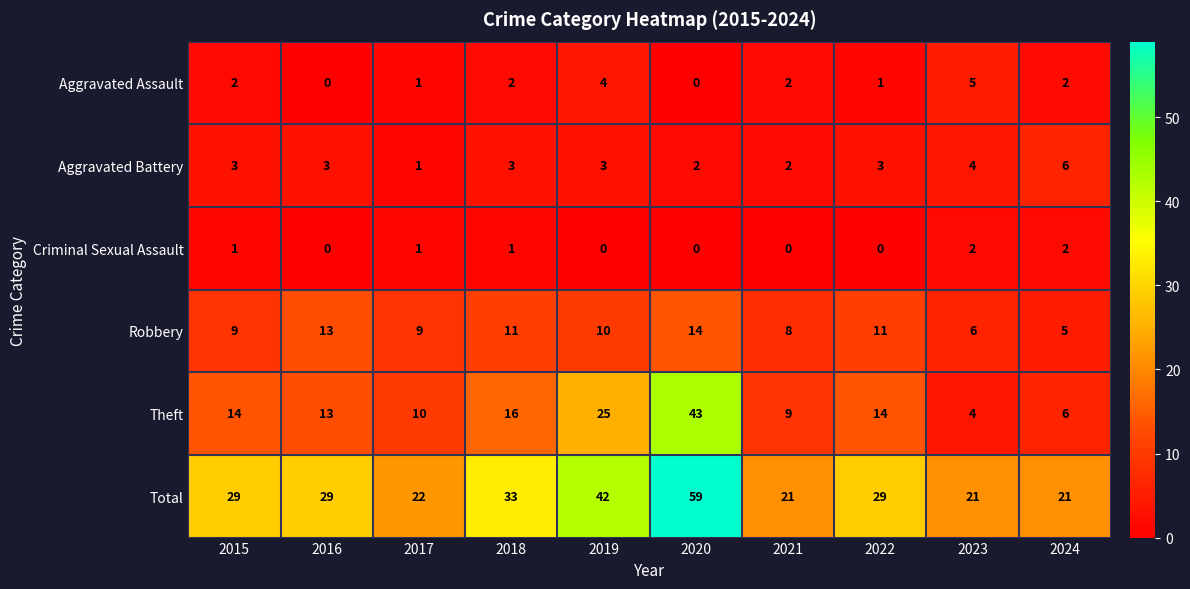

At which label is Theft closest to 23?

2019